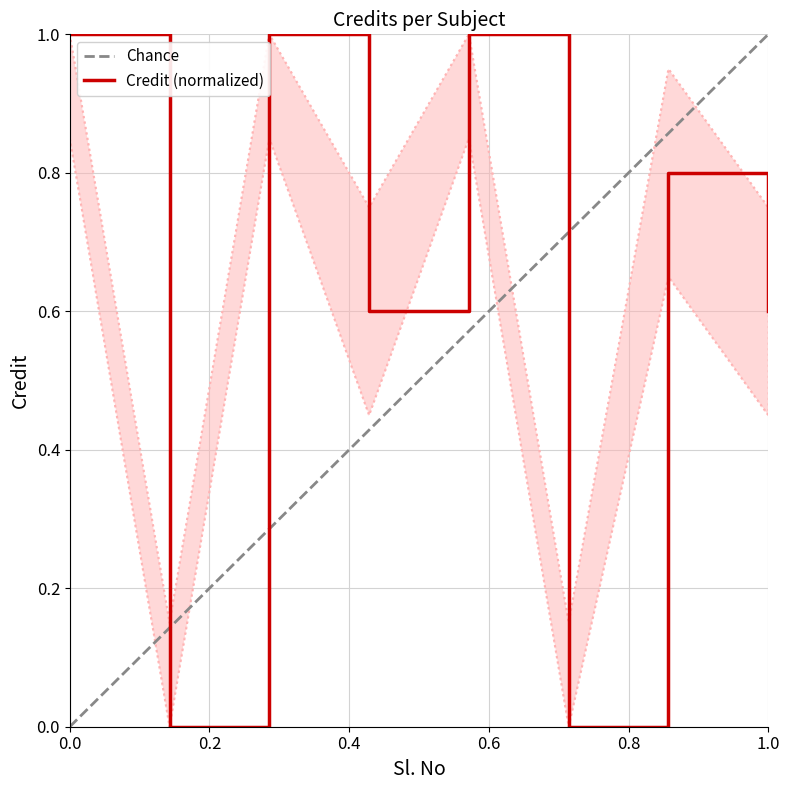

Where is the first local maximum?

3